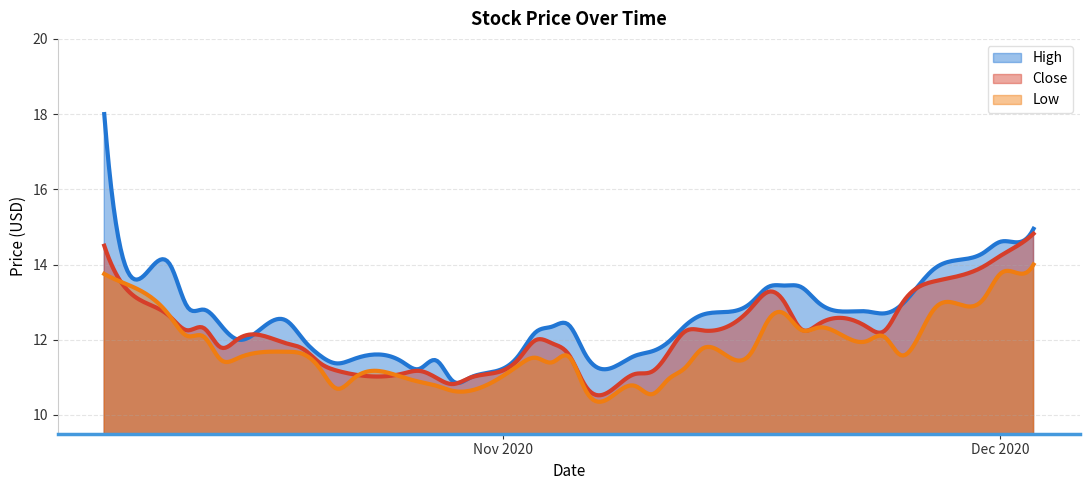

What position from the right is 2020-10-20?

32